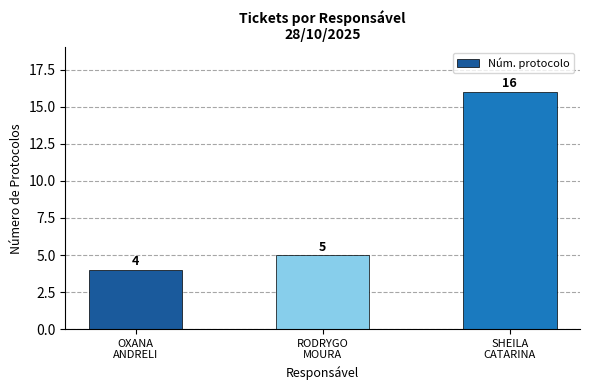

What is the difference between the values at SHEILA
CATARINA and RODRYGO
MOURA?

11